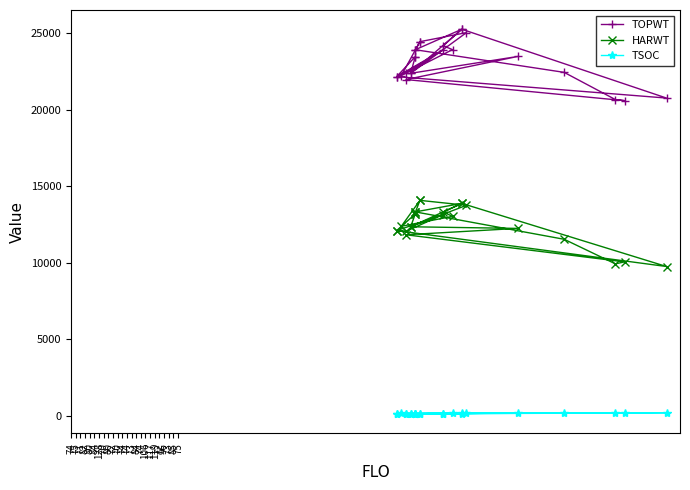

What is the label of the 4th point from the left?

82